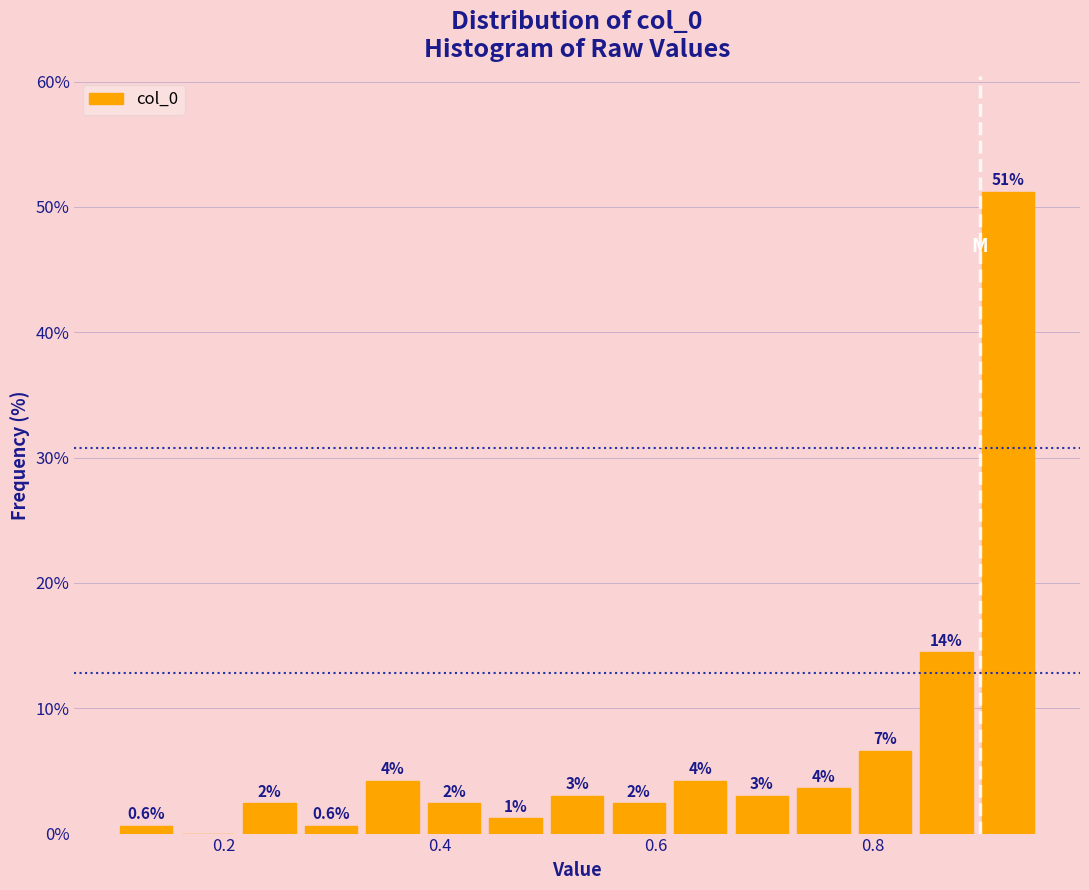

Around what value on the x-axis is the tallest bar? Give the approximate position of its centre, as read against the axis.

0.92